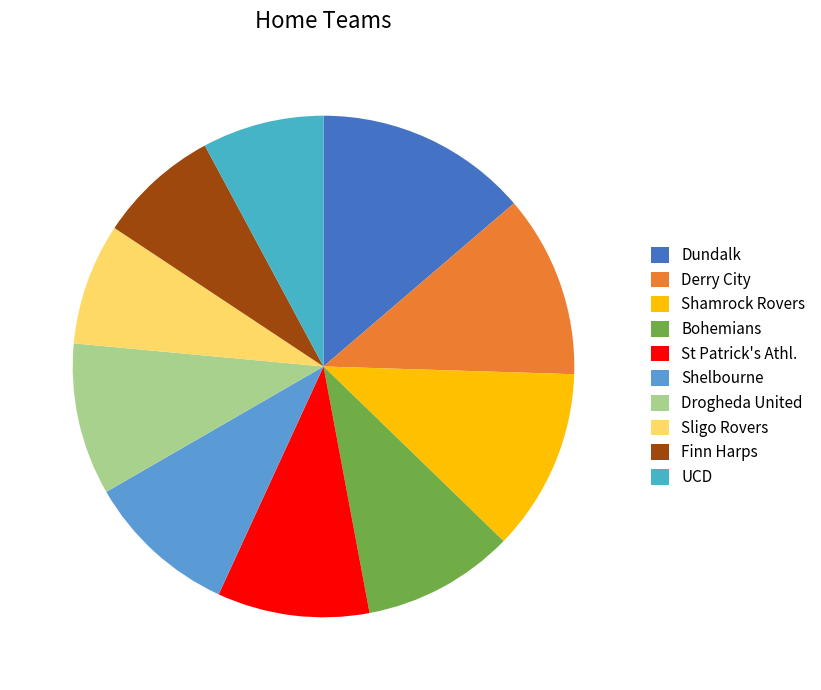

How much of the chart is everything except Shamrock Rovers?

88.2%